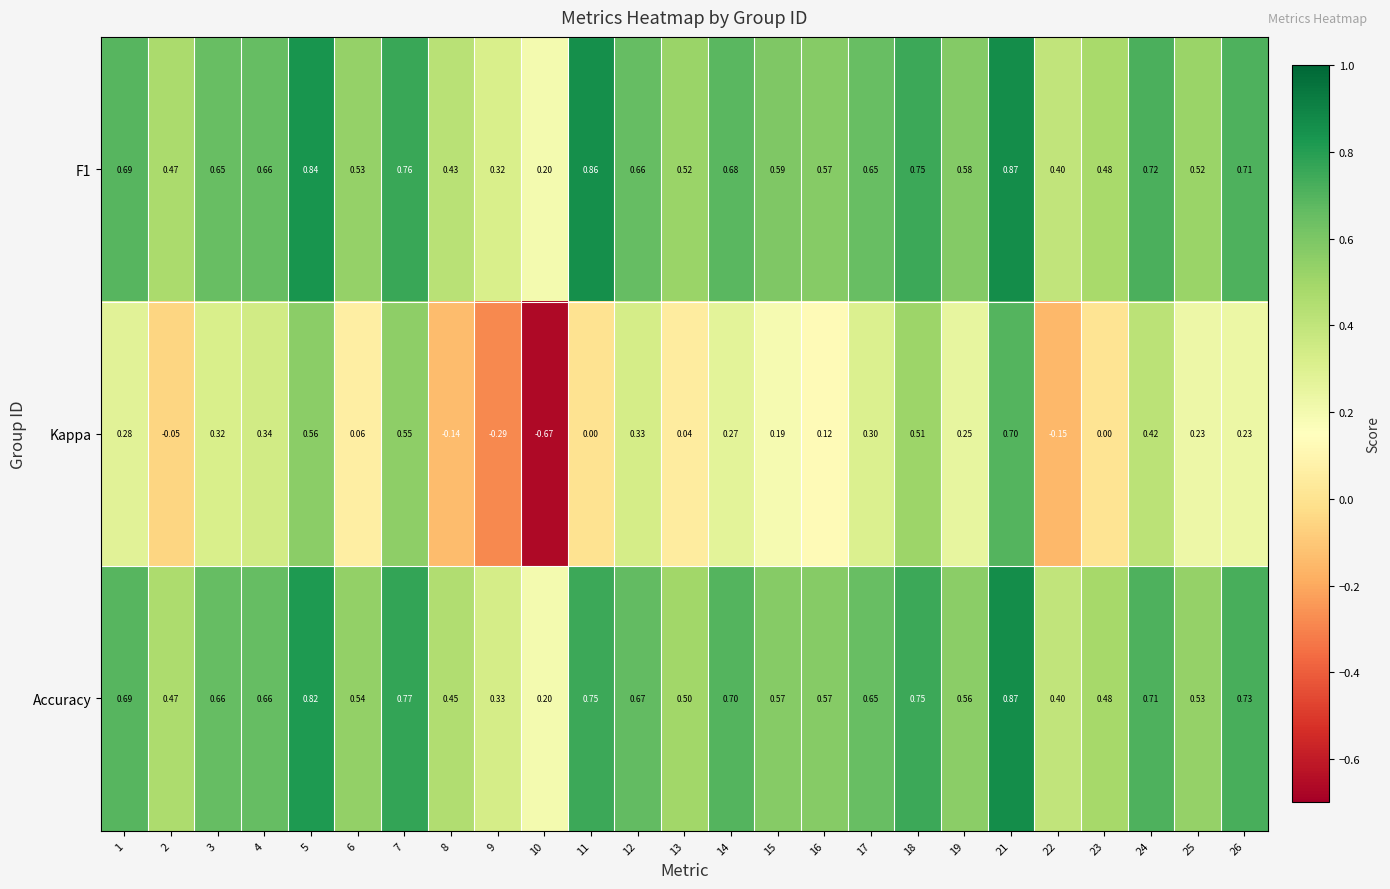

Is the value of Accuracy at 23 greater than the value of F1 at 19?

No